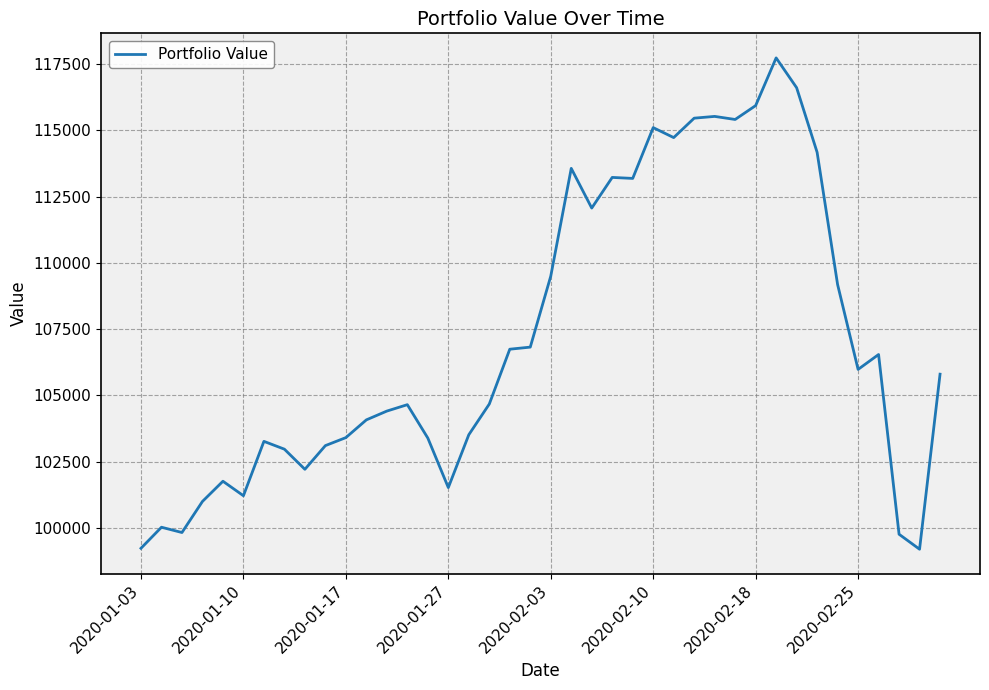

How many values exceed 105801?

20